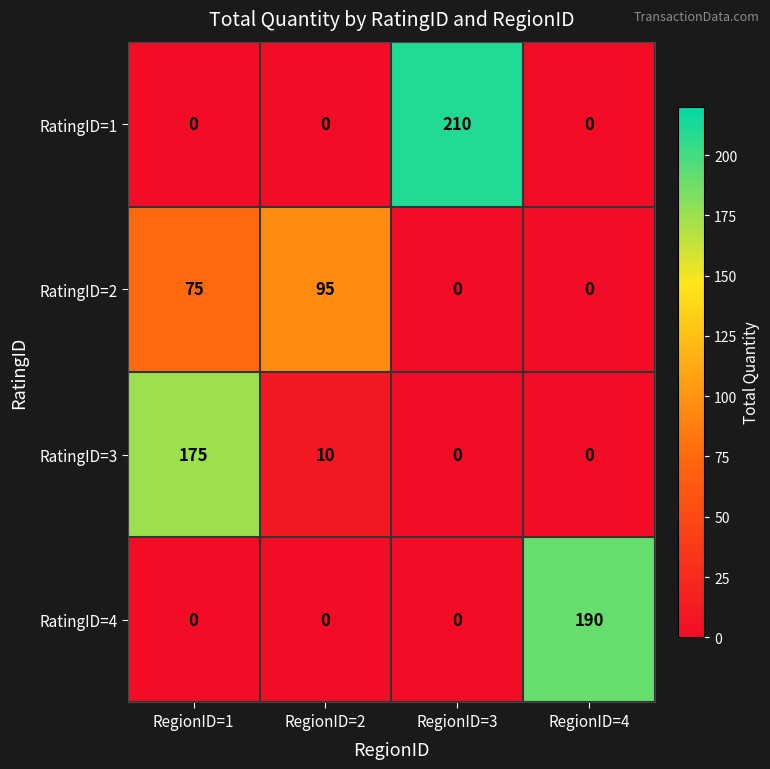

At which category does the chart reach its peak across all series?

RegionID=3